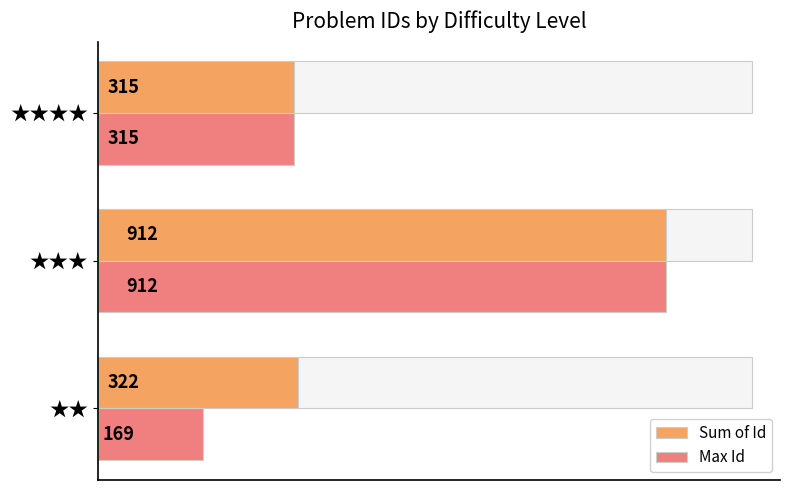

What are all the series names shown in the legend?

Sum of Id, Max Id